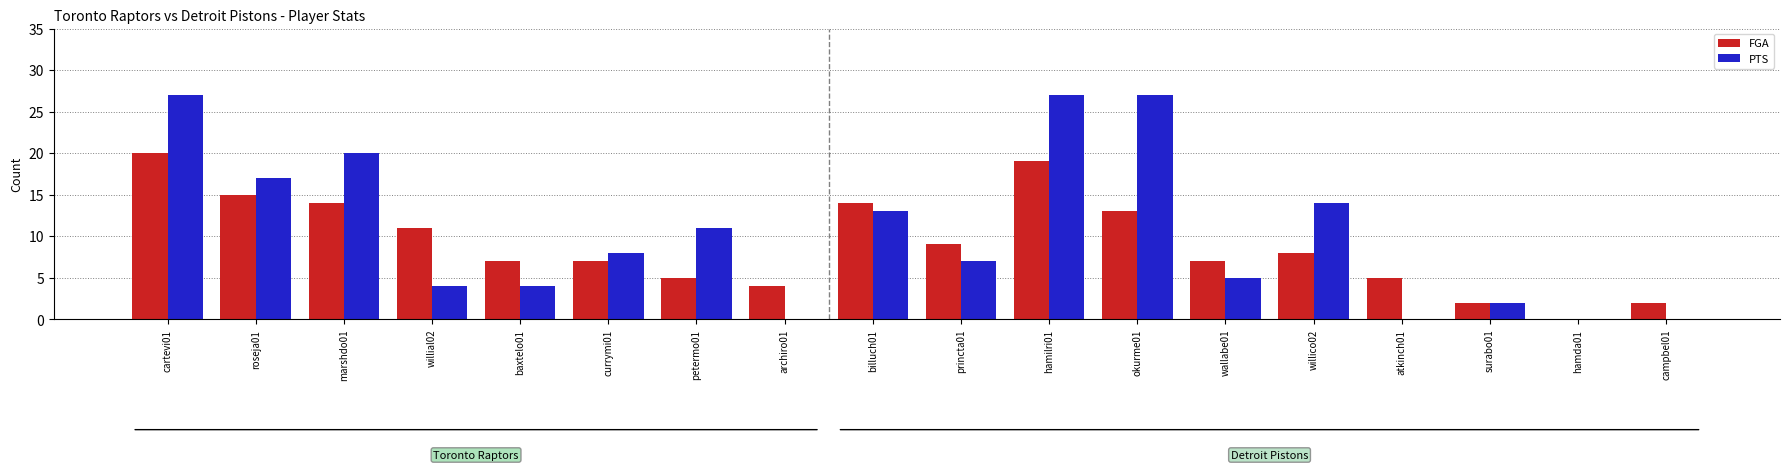

Which series has the largest total across all categories?

PTS